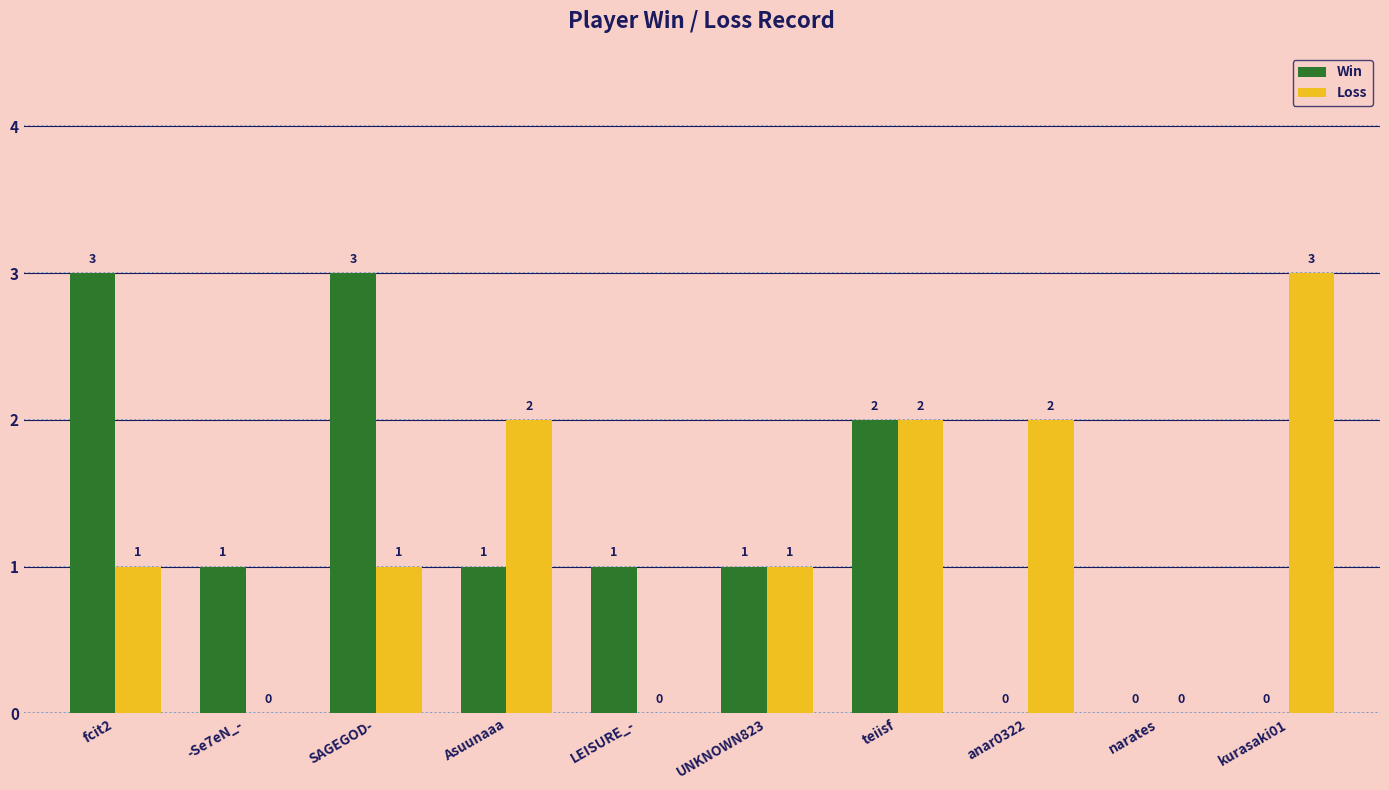

Which series changed the most between Asuunaaa and LEISURE_-?

Loss